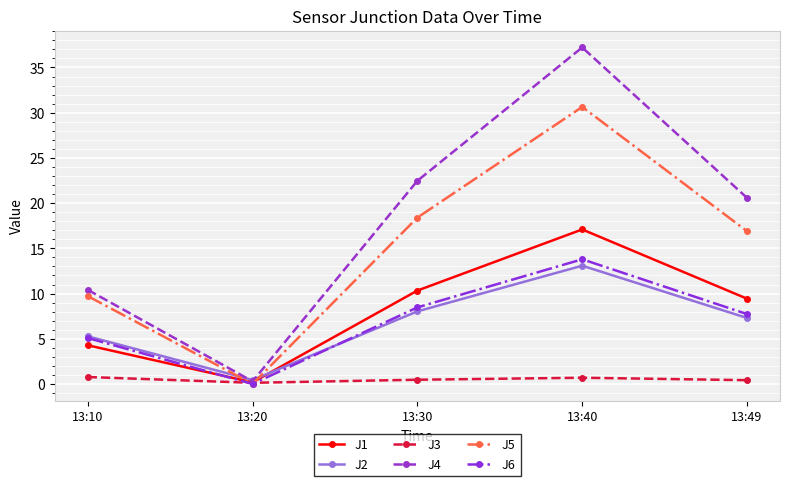

What is the highest value of the J5 series?

30.6